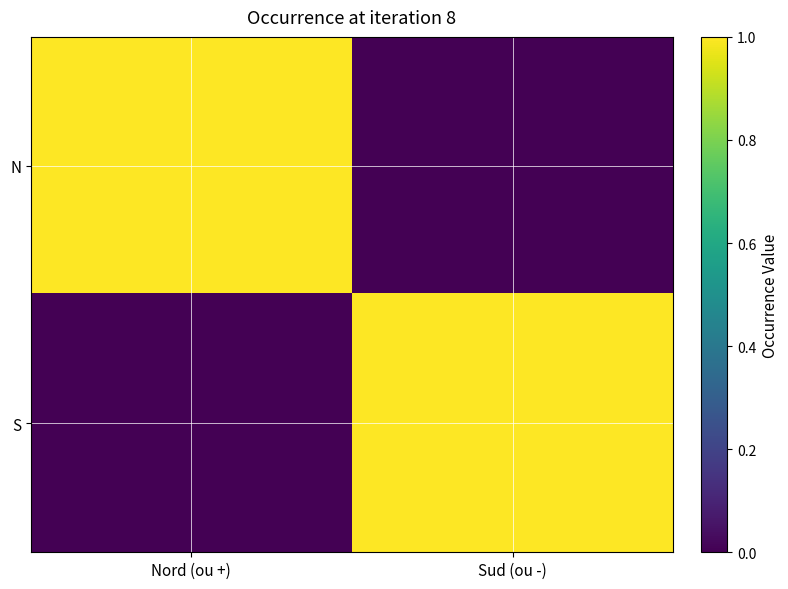

Which series has the largest range (max minus min)?

N